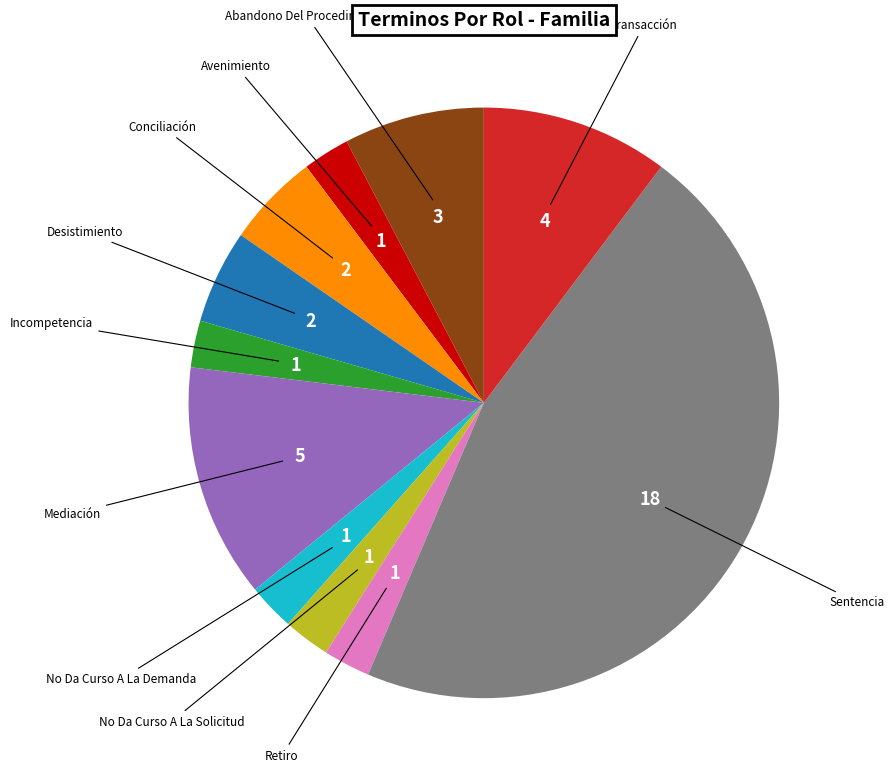

How many segments does this pie chart have?

11